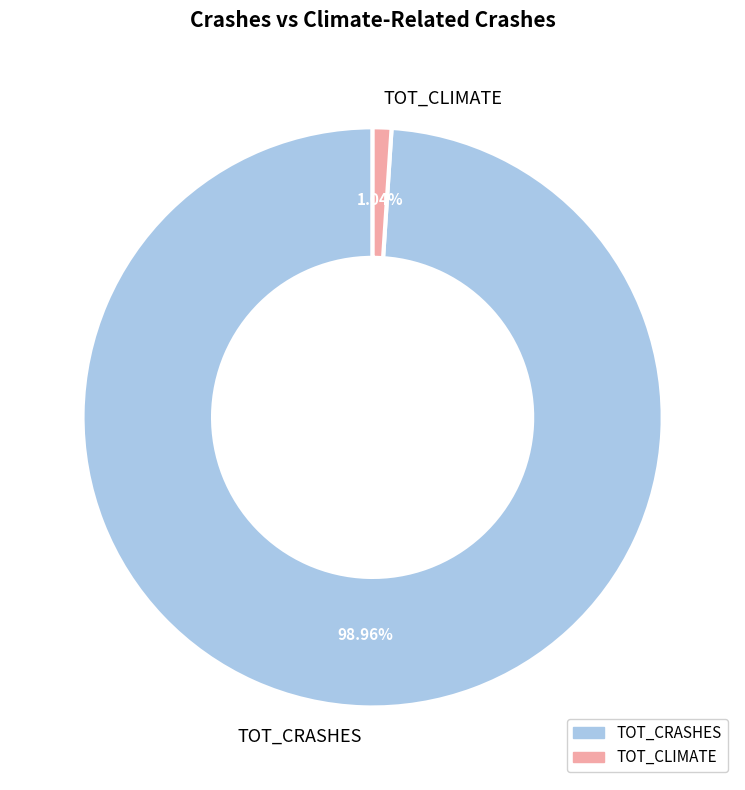

What is the largest slice in the pie chart?

TOT_CRASHES